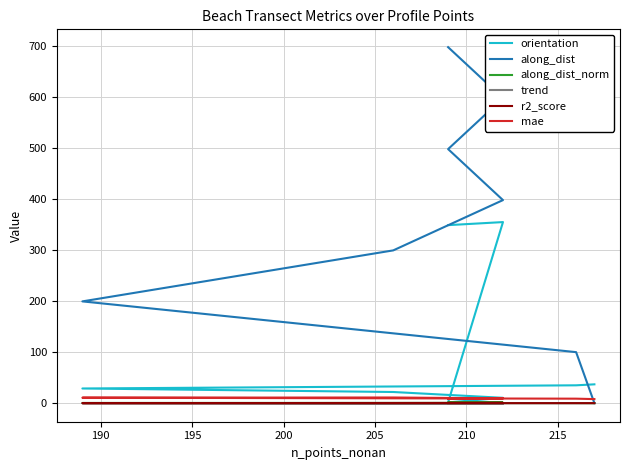

Which series has the largest range (max minus min)?

along_dist